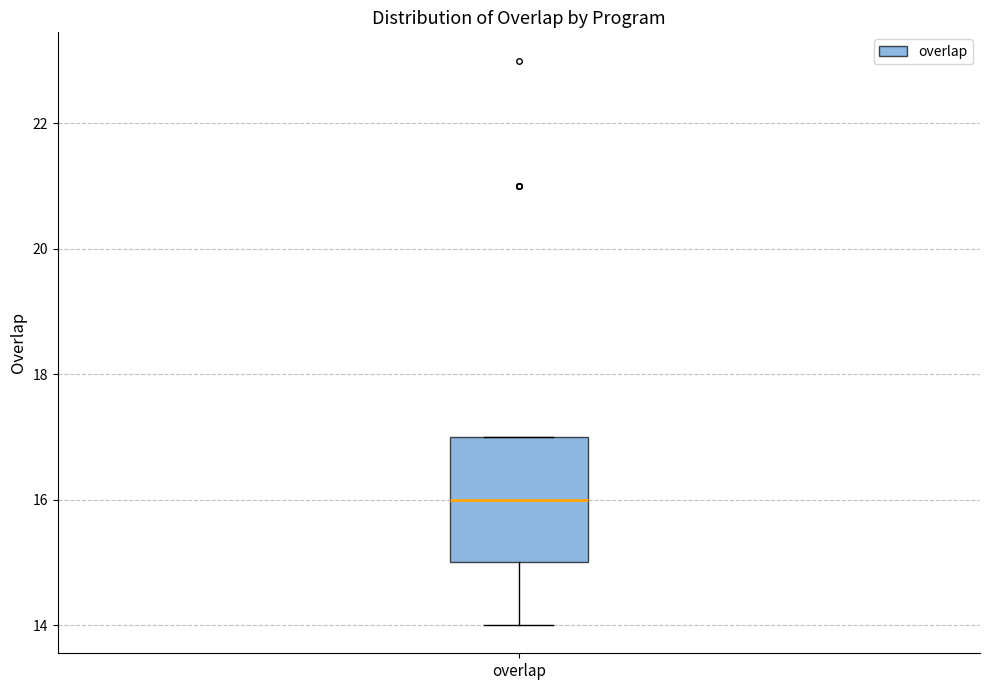

Read this box plot against the y-axis: the position of the median line, the range covered by the box, and the ends of both whiskers. The values are not printed on the chart, so give them approximately, as read against the axis.

median 16, box 15 to 17, whiskers 14 to 17